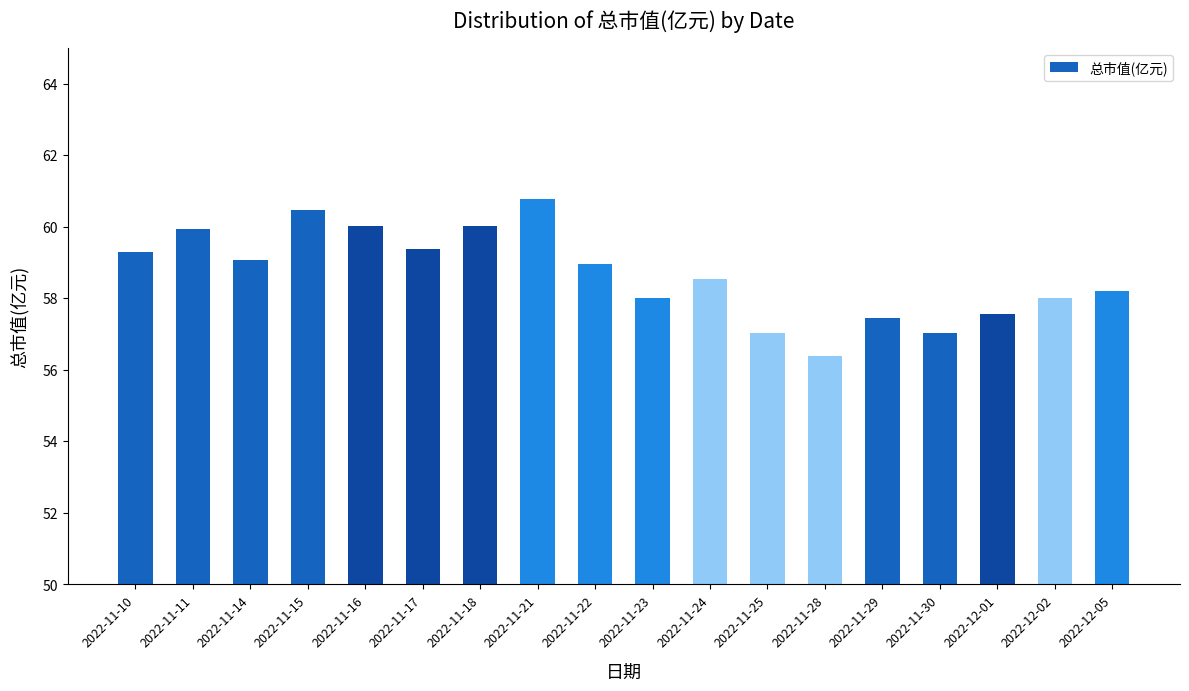

How many data points does each series have?

18